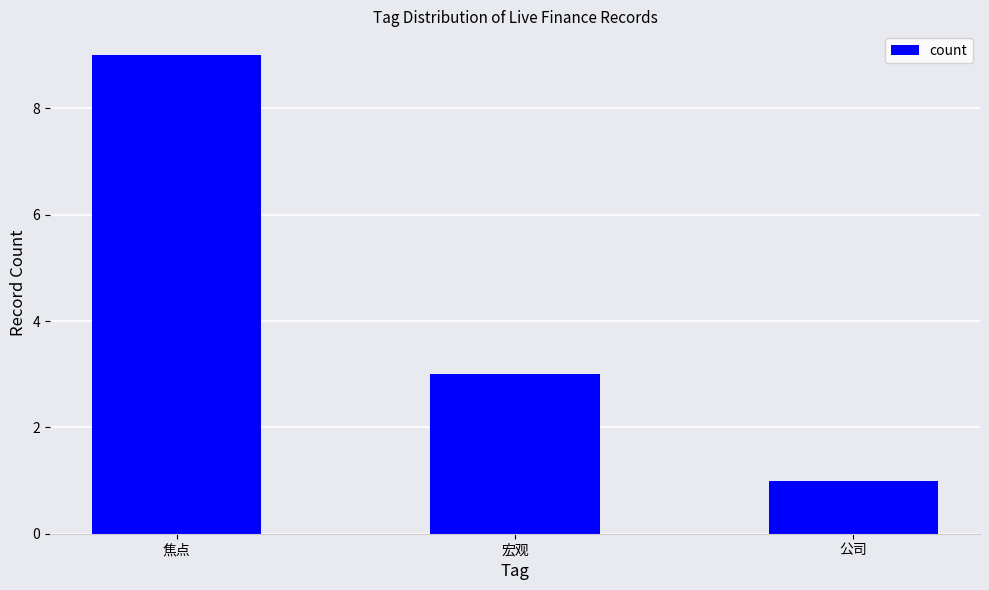

What is the label of the 3rd bar from the right?

焦点